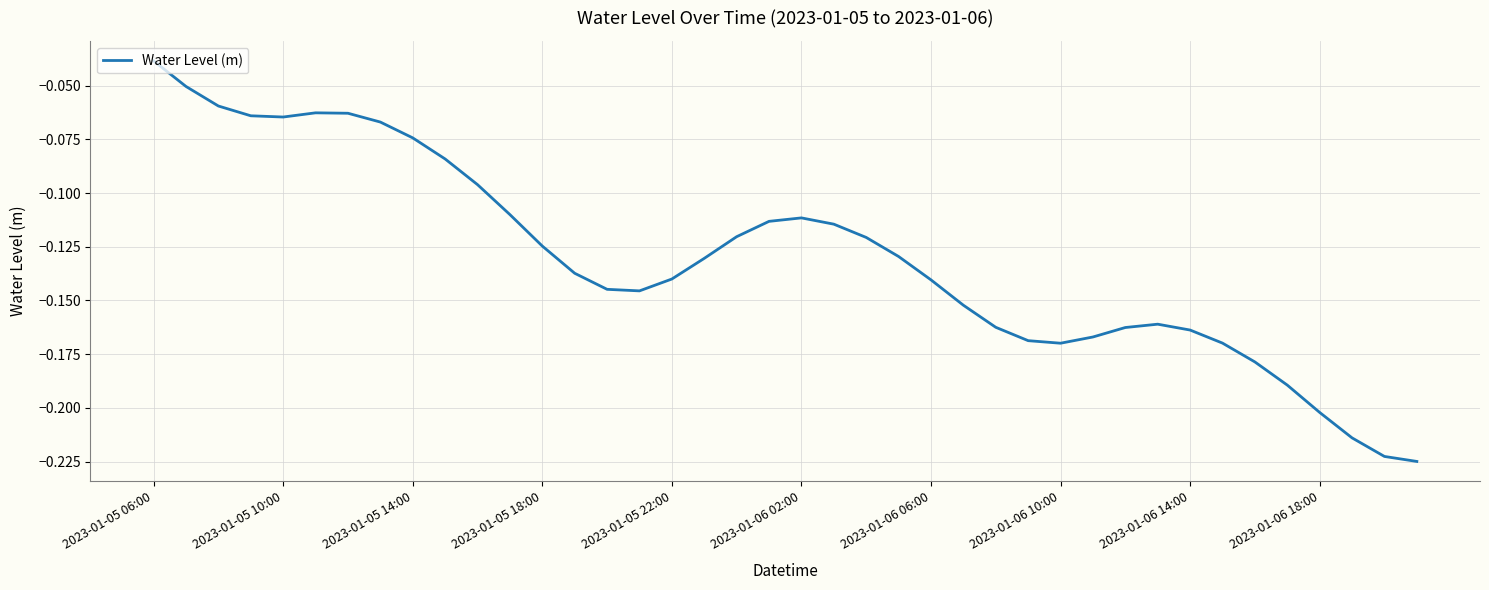

How many series are shown in this chart?

1